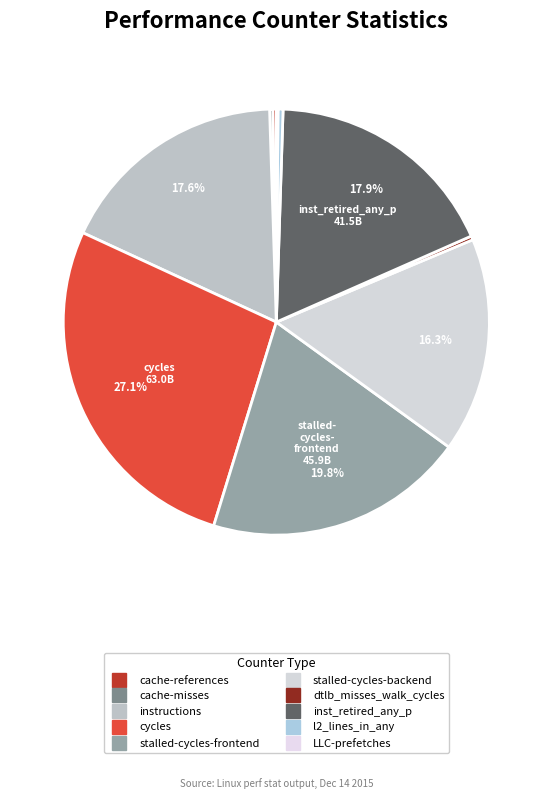

Rank the categories by value from lowest to highest.

LLC-prefetches, cache-misses, cache-references, dtlb_misses_walk_cycles, l2_lines_in_any, stalled-cycles-backend, instructions, inst_retired_any_p, stalled-cycles-frontend, cycles